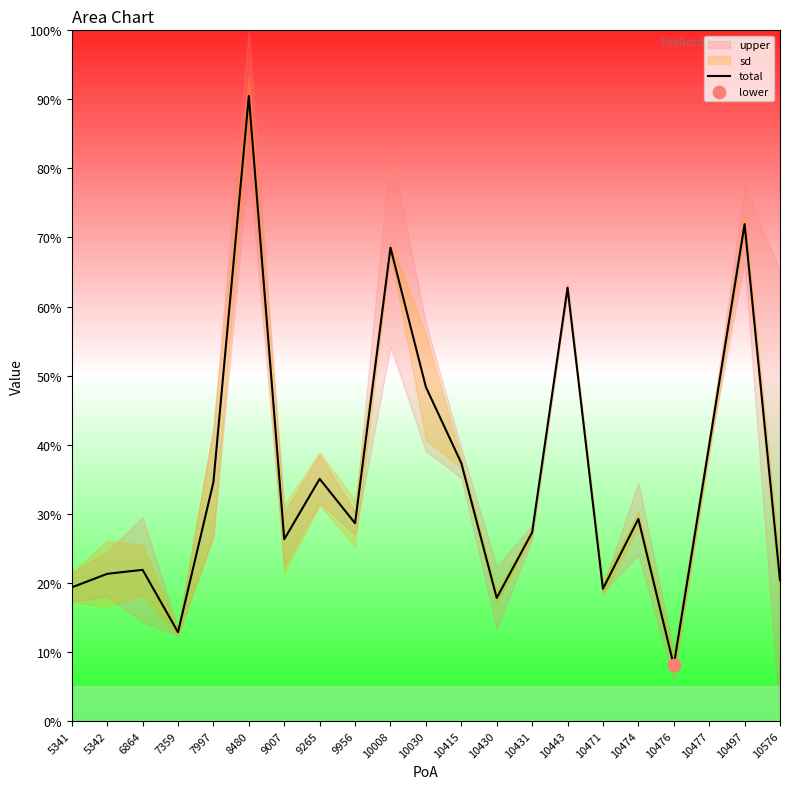

Which has a higher value, 7359 or 10471?

10471